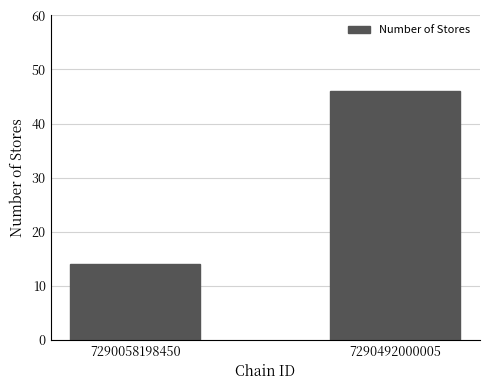

Reading left to right, list all the values displayed in this chart.

14	46